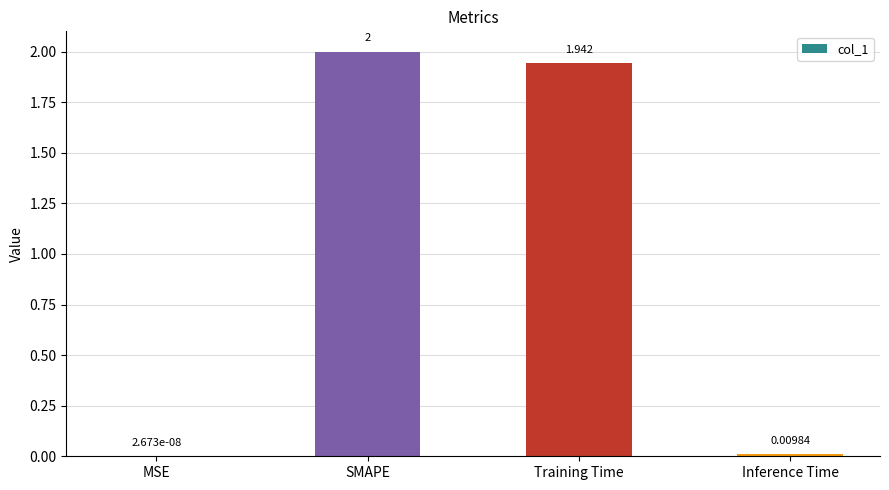

What is the average value?

1.0